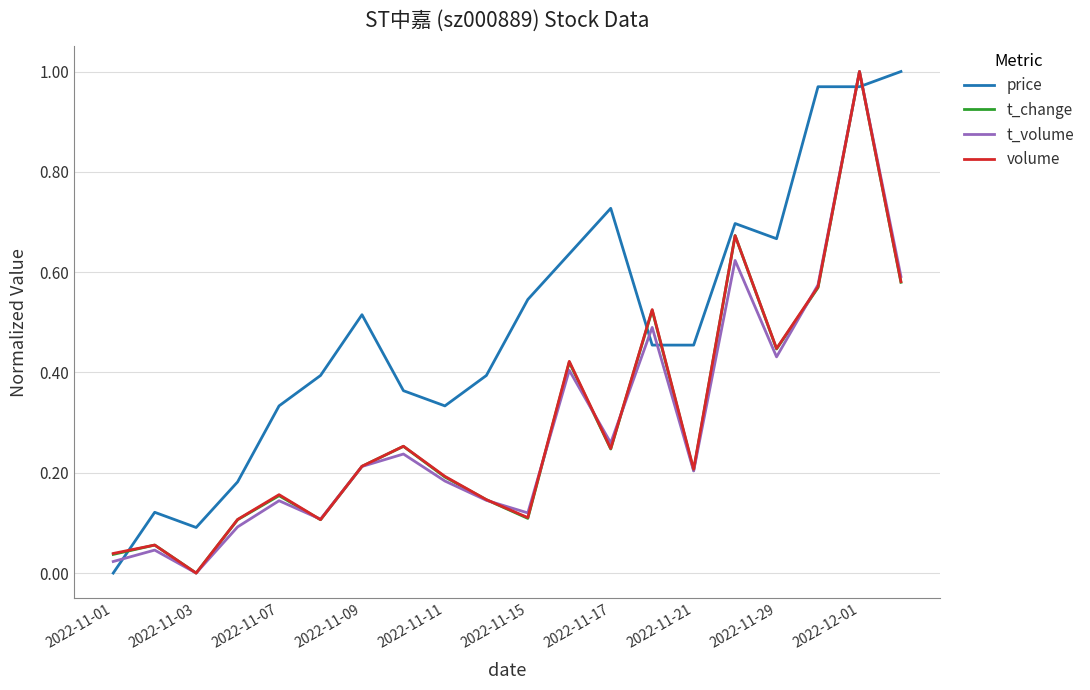

True or false: t_change and price intersect in this chart.

True